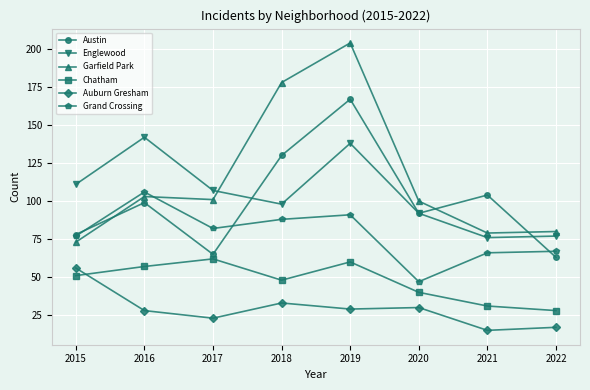

At which label does Auburn Gresham reach its peak?

2015